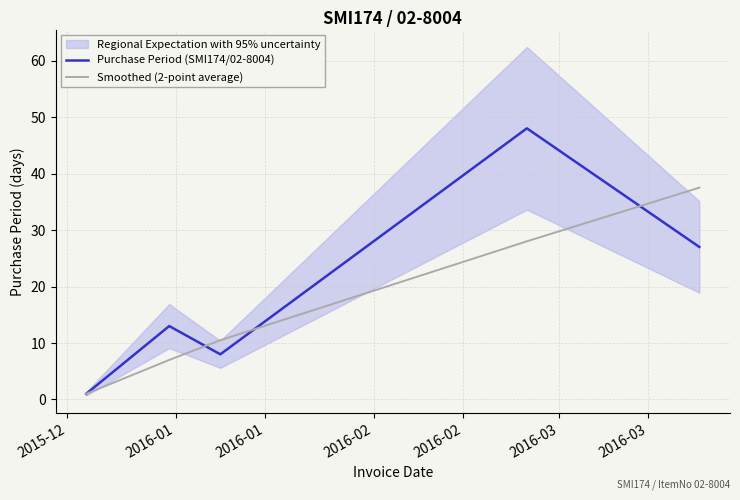

At how many categories does at least one series exceed 15?

2